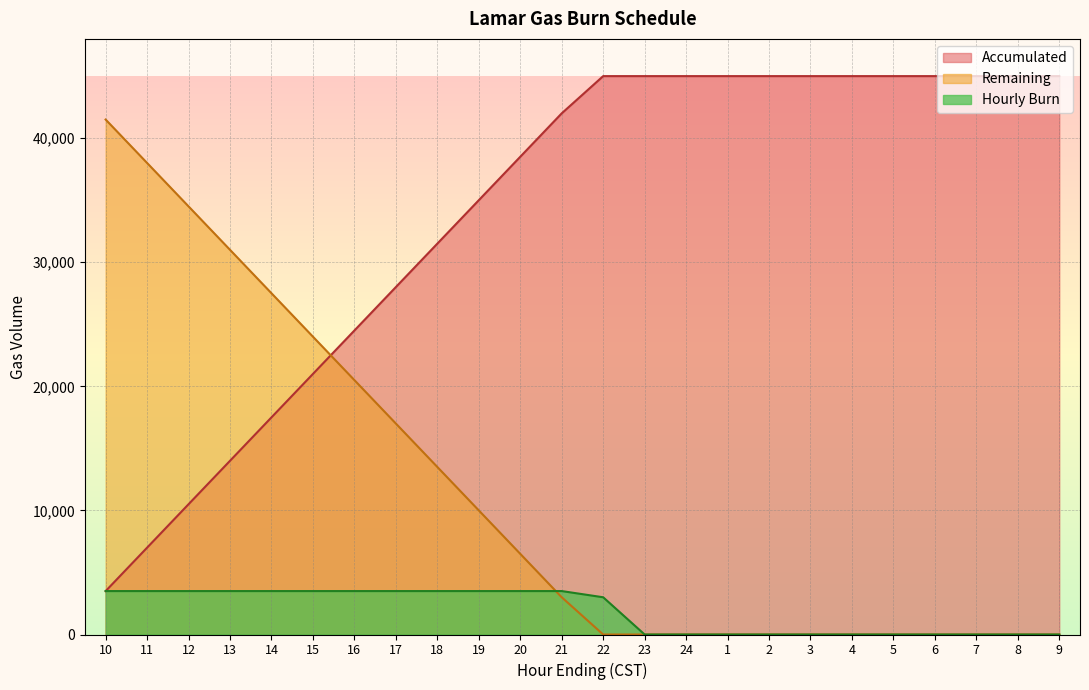

How many Hourly Burn values are between 0 and 3500?

24